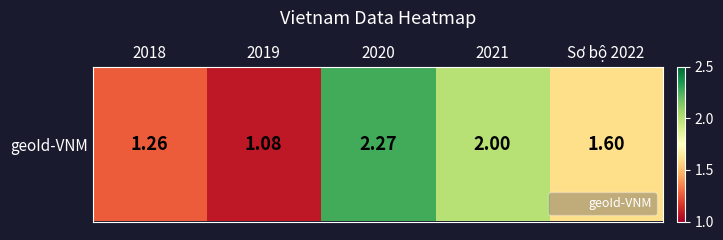

At which category does the chart reach its minimum across all series?

2019